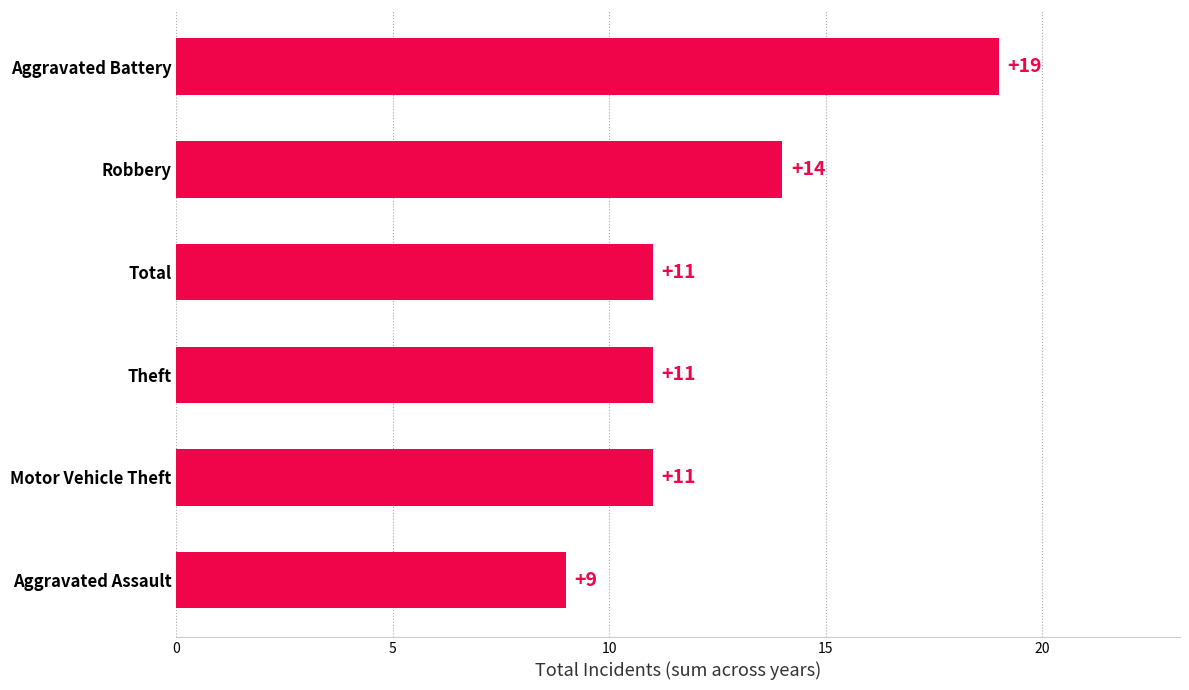

Count the number of categories in the chart.

6